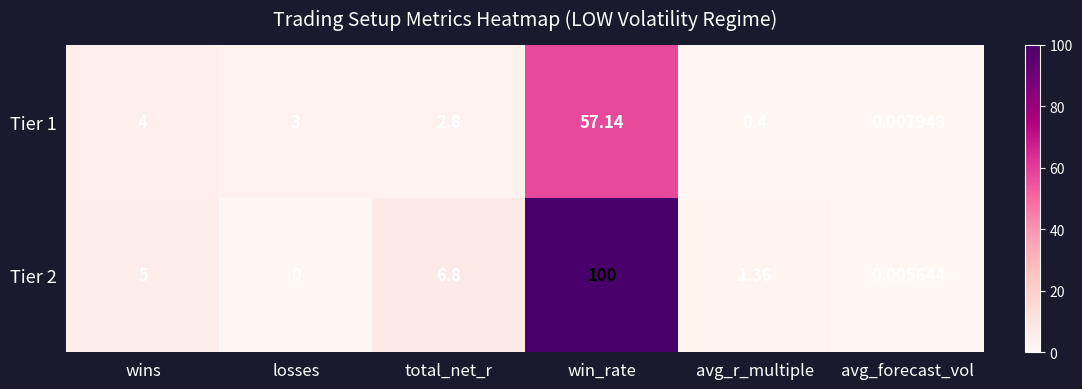

Which label corresponds to the largest value in the chart?

win_rate